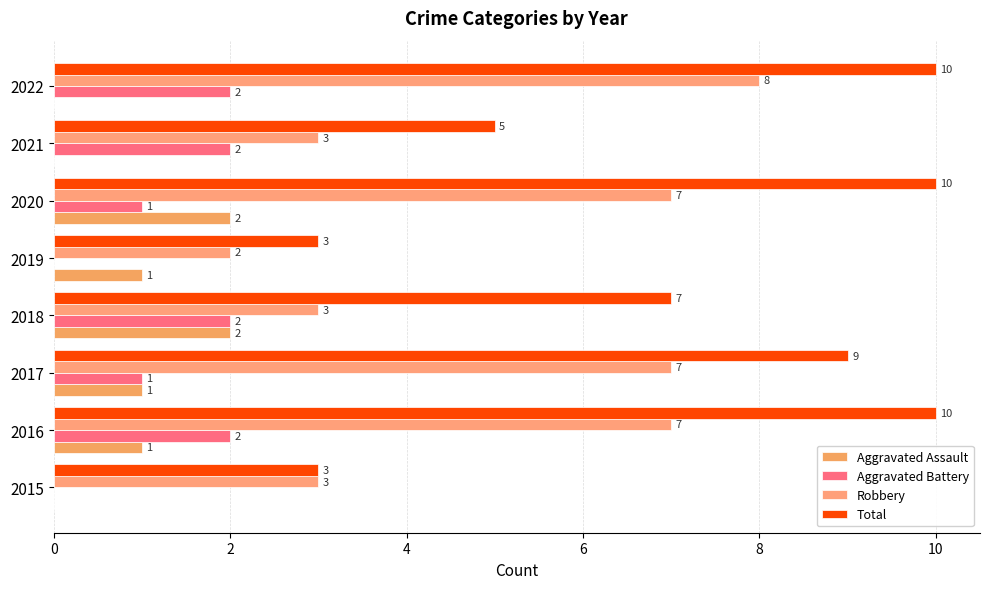

How many distinct data groups are displayed?

4